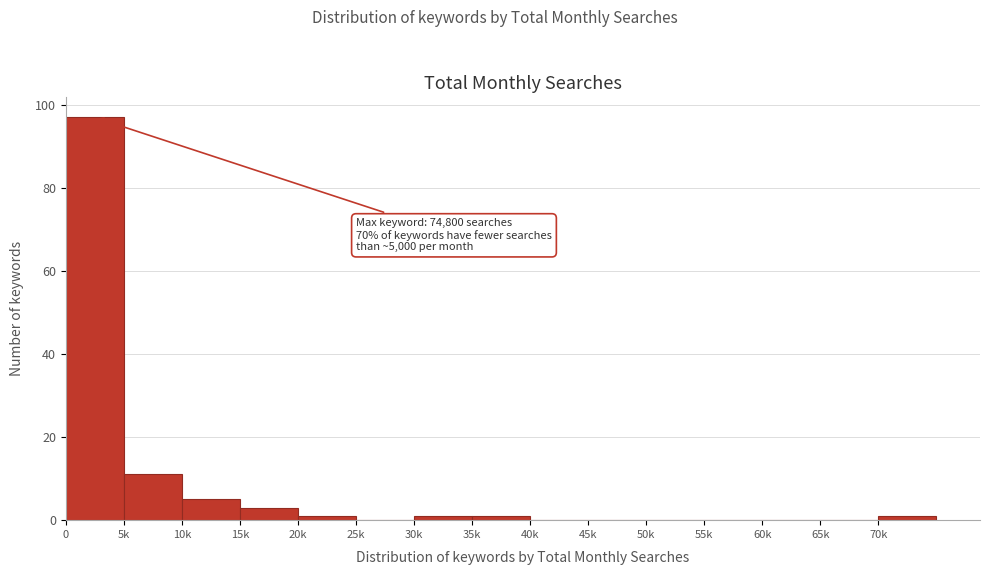

Reading left to right, list all the values displayed in this chart.

0=97	5k=11	10k=5	15k=3	20k=1	25k=0	30k=1	35k=1	40k=0	45k=0	50k=0	55k=0	60k=0	65k=0	70k=1